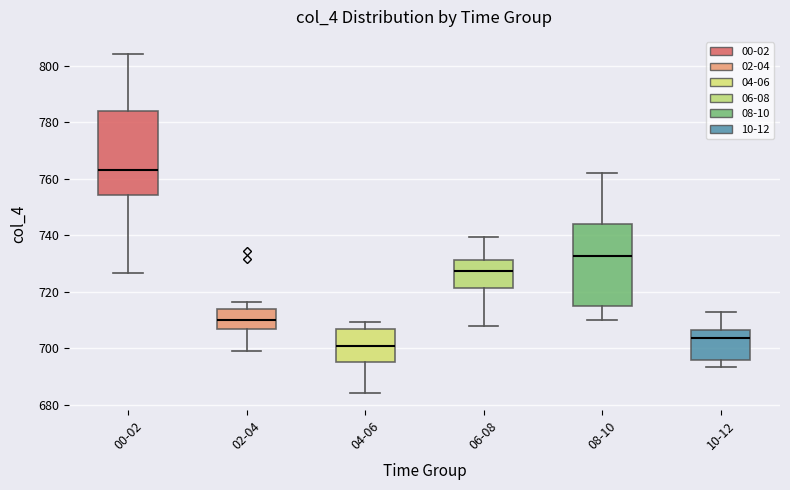

Where does the upper whisker of the box for 02-04 end on the y-axis? The values are not printed on the chart, so give them approximately, as read against the axis.

716